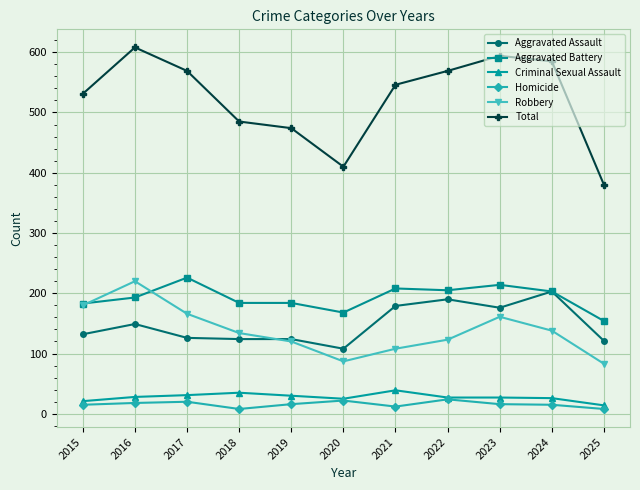

What is the difference between the second highest and minimum values in the Homicide series?

14